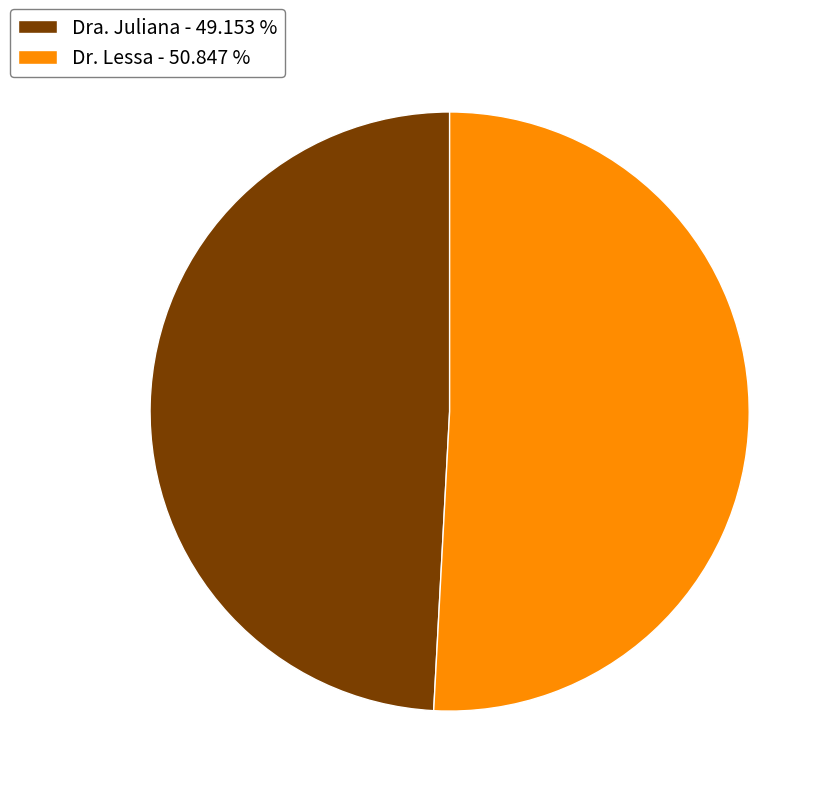

Combined, do Dra. Juliana - 49.153 % and Dr. Lessa - 50.847 % account for over 50%?

Yes